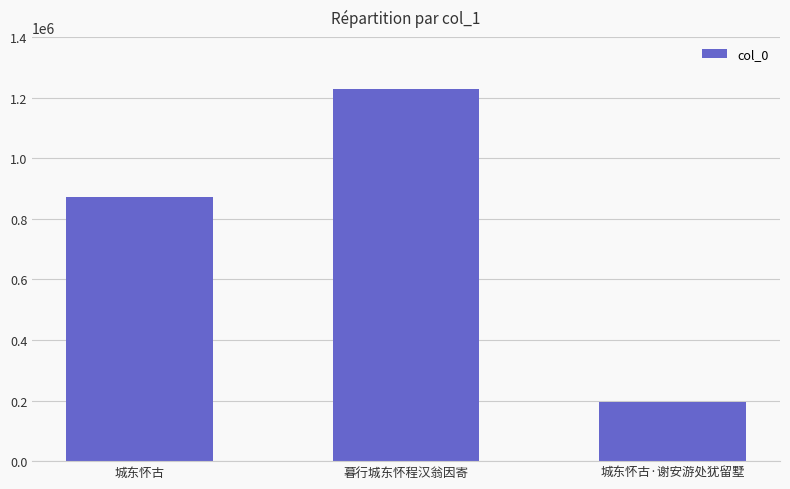

Are the bars horizontal?

No